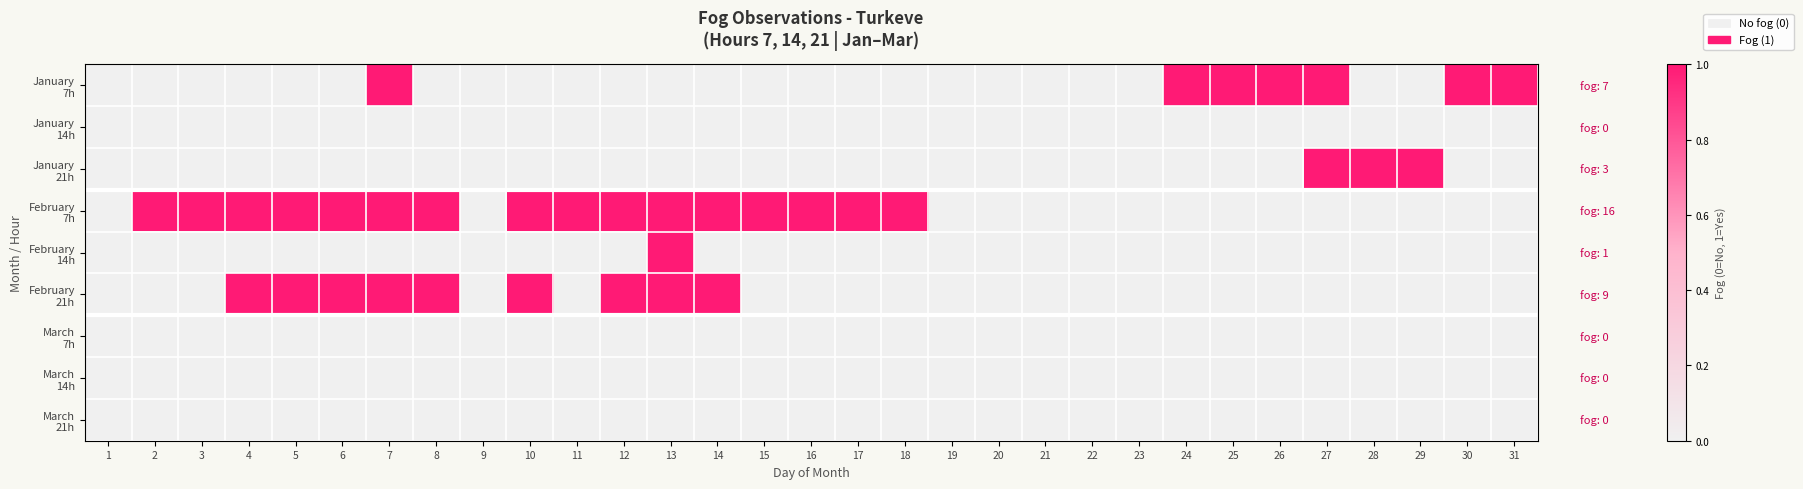

At how many categories does at least one series exceed 0?

24